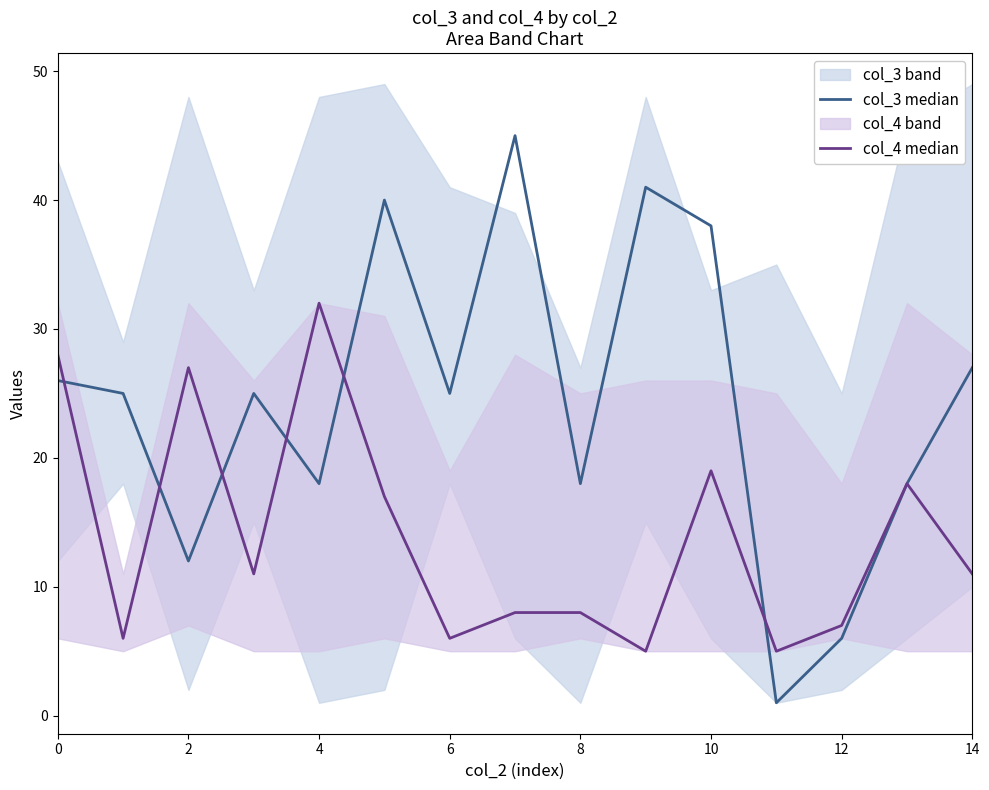

What is the difference between the highest and lowest values at 6?

19